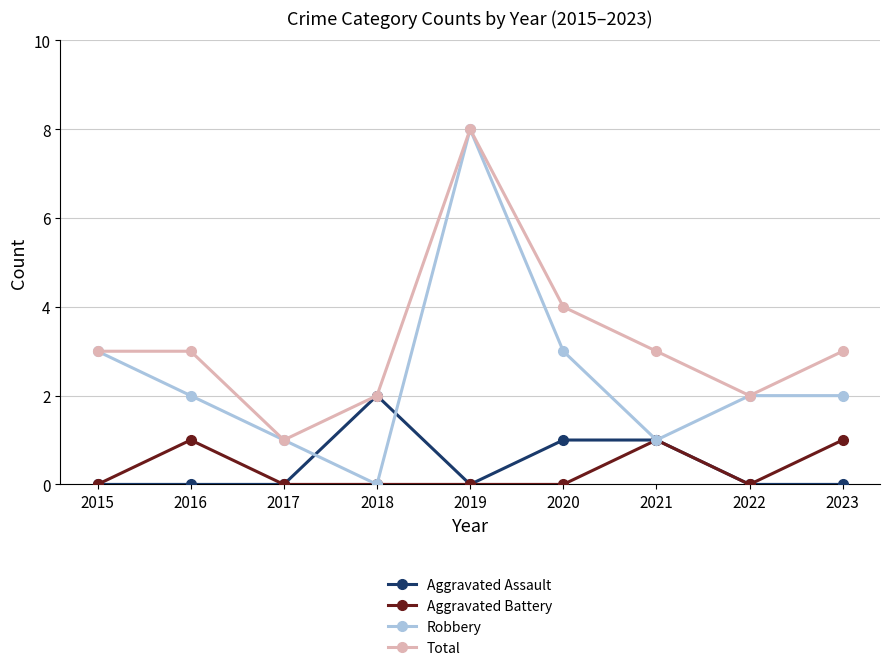

What is the spread (max minus min) of values at 2021?

2